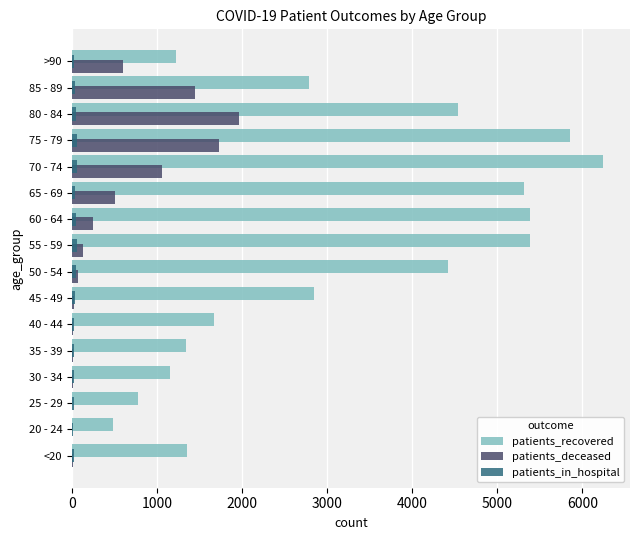

At which label does patients_recovered reach its peak?

70 - 74